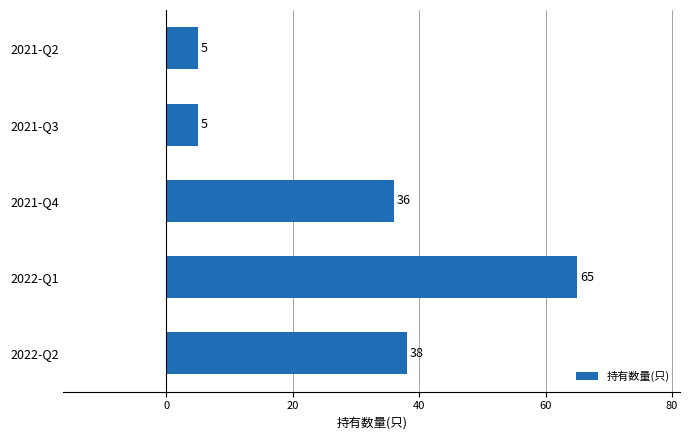

Reading bottom to top, transcribe all the data shown in this chart.

38	65	36	5	5